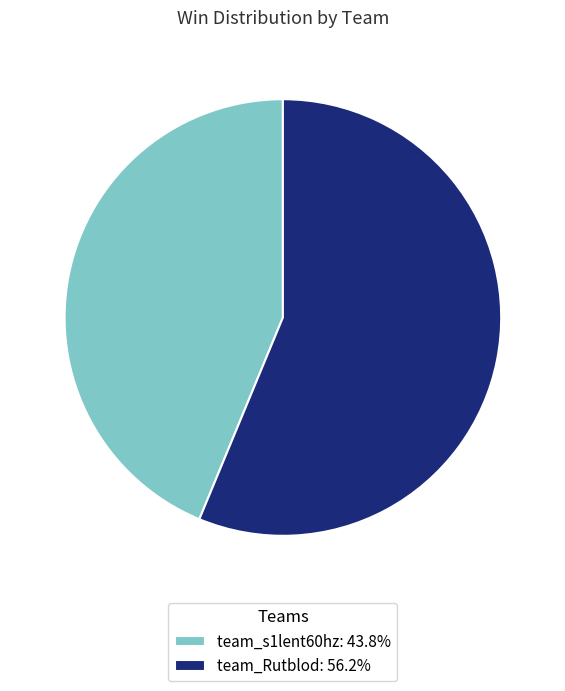

True or false: team_s1lent60hz accounts for 44% of the total.

True